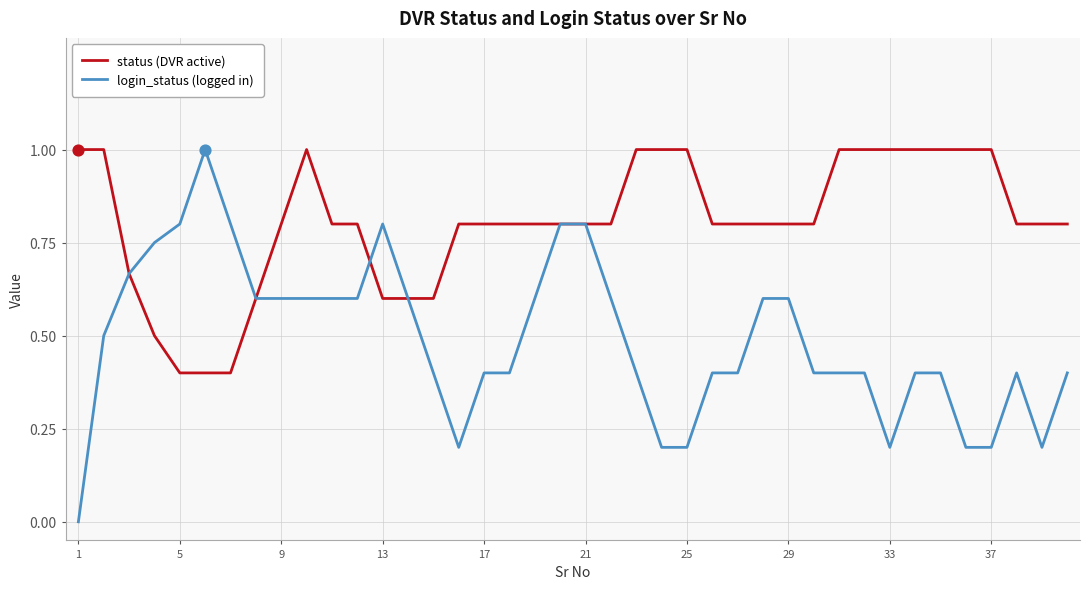

Which series has the widest spread of values?

login_status (logged in)